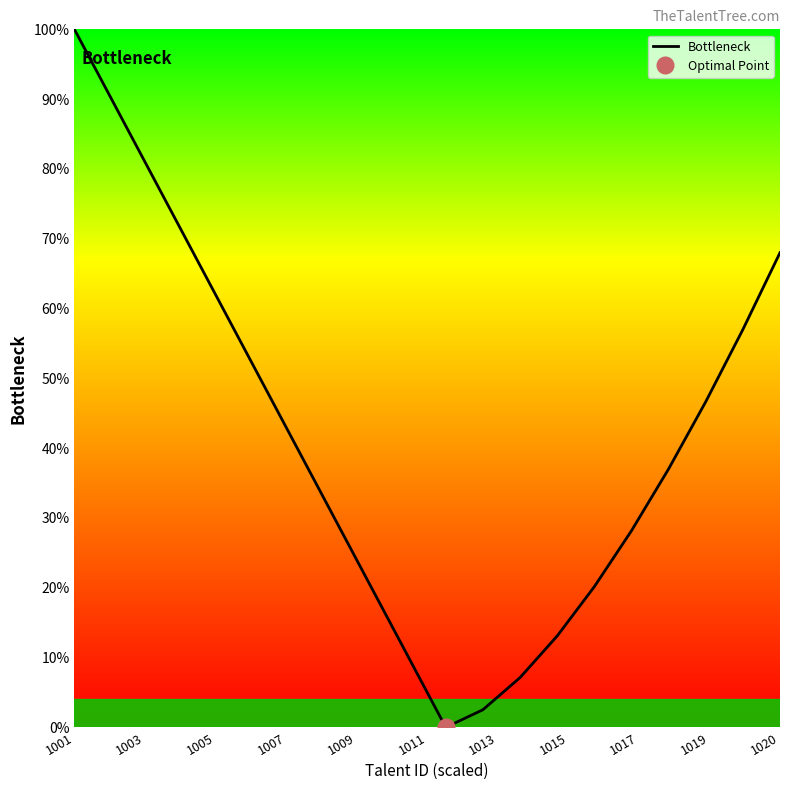

What is the difference between the second highest and minimum values?

90.0